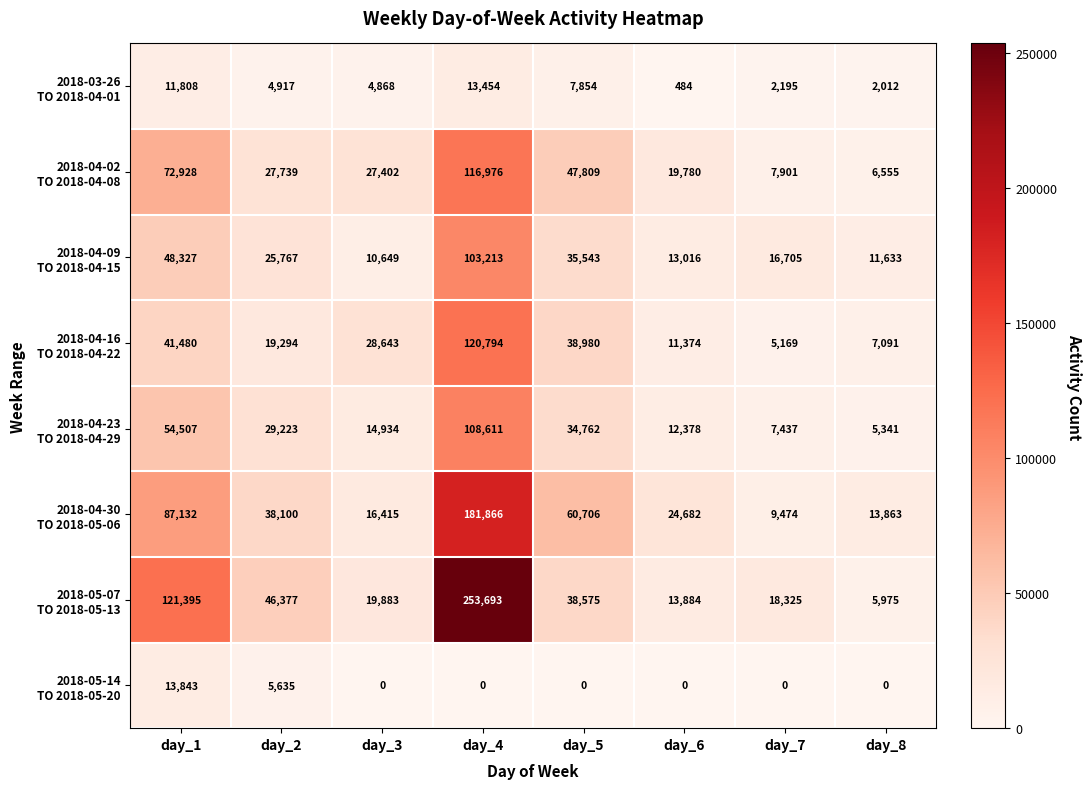

What is the maximum value shown in the chart?

253693